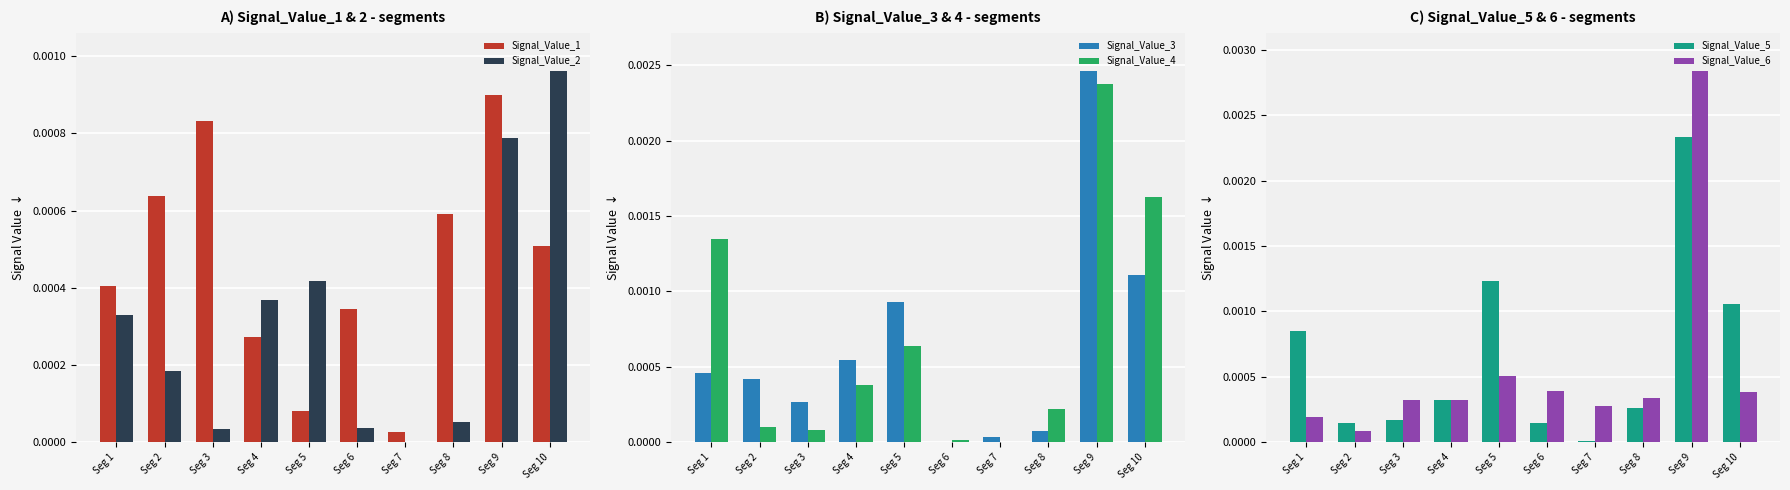

Which series has the largest range (max minus min)?

Signal_Value_6